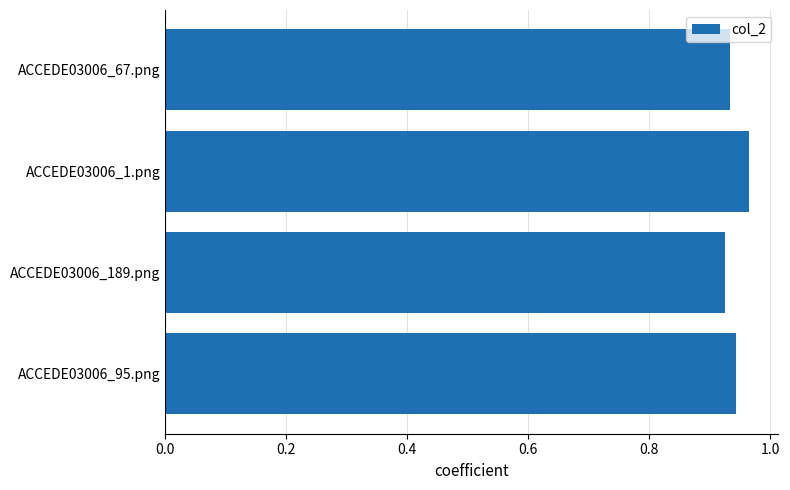

At which category does the chart reach its minimum across all series?

ACCEDE03006_189.png